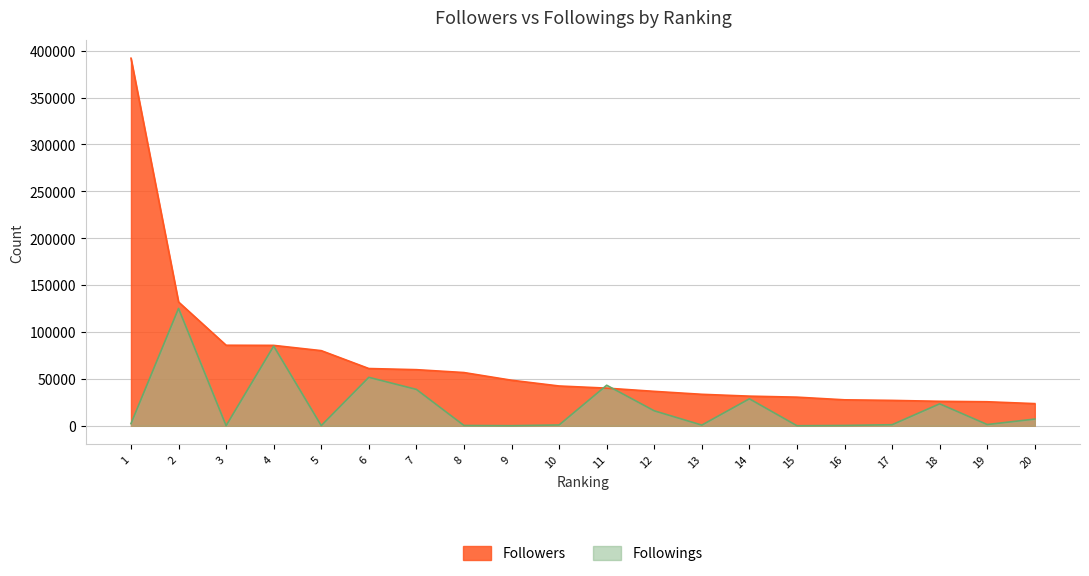

True or false: Followings and Followers intersect in this chart.

True